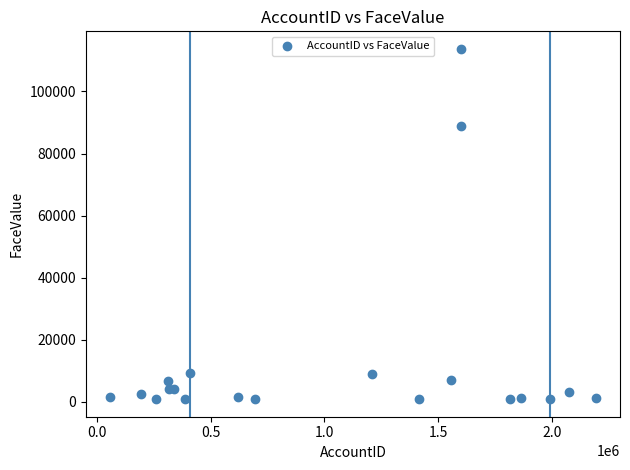

What Y value in the scatter plot is closest to 57315?

88764.8